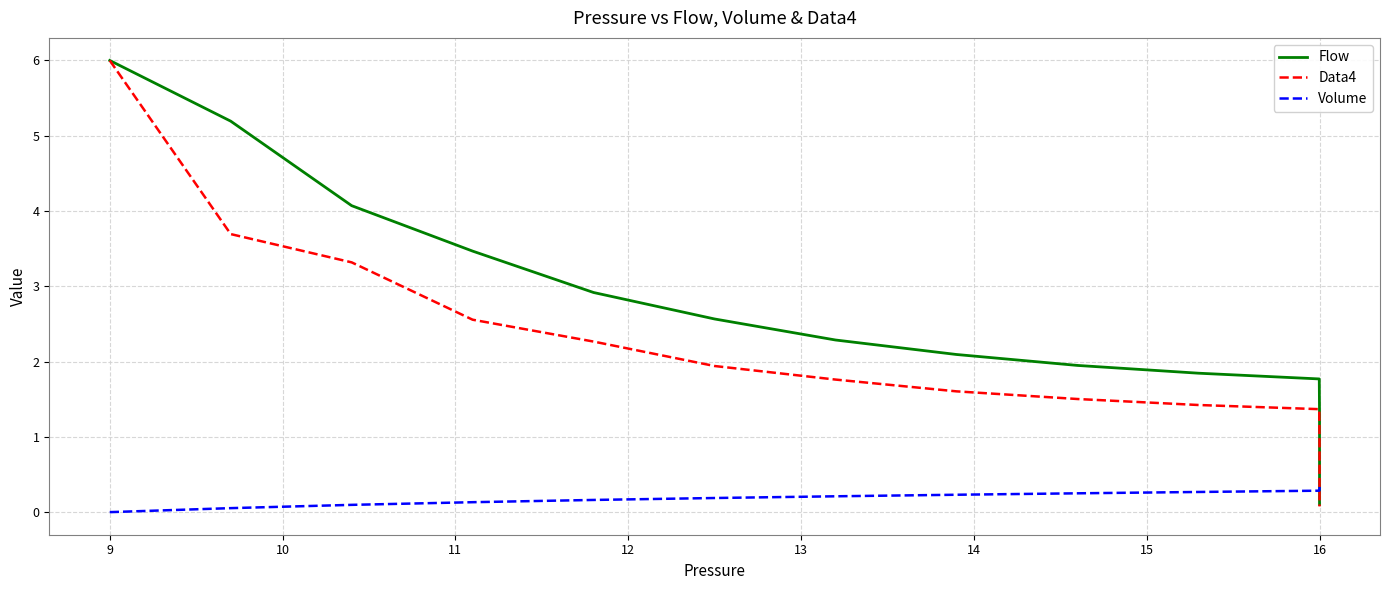

At how many categories does at least one series exceed 4?

3